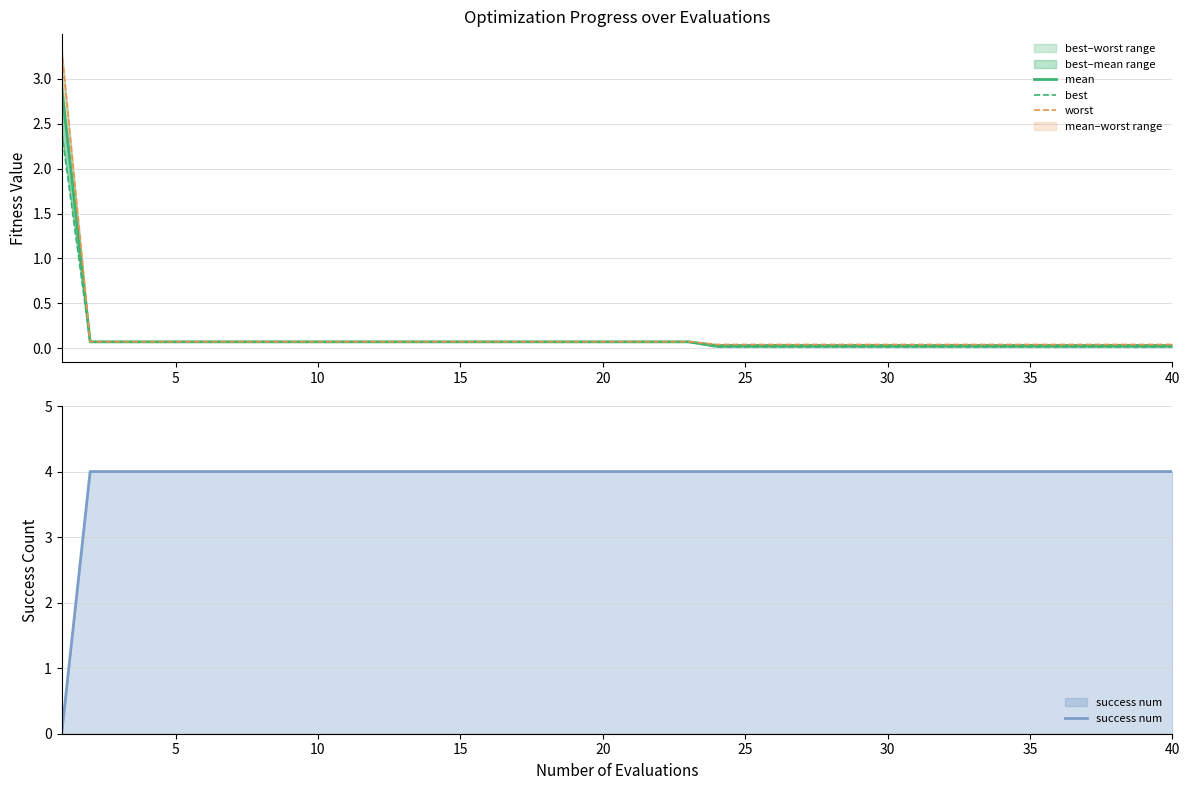

Does the chart display data point markers on the line(s)?

No